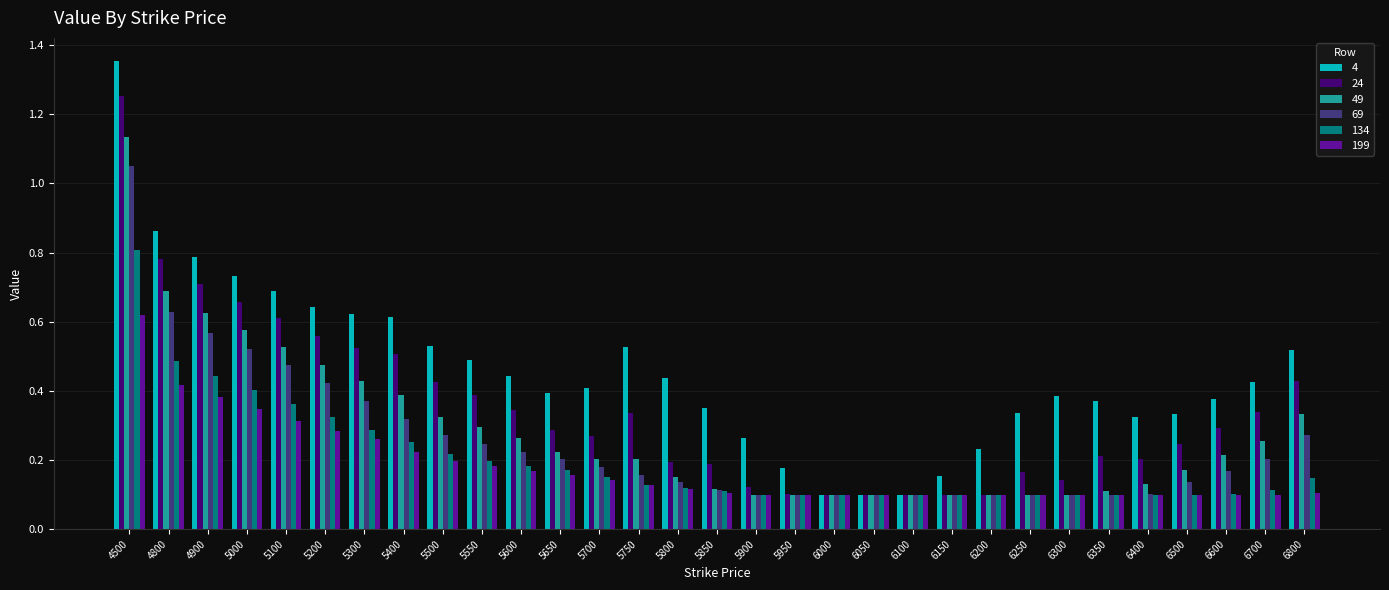

Rank the series by their maximum value, from highest to lowest.

4, 24, 49, 69, 134, 199